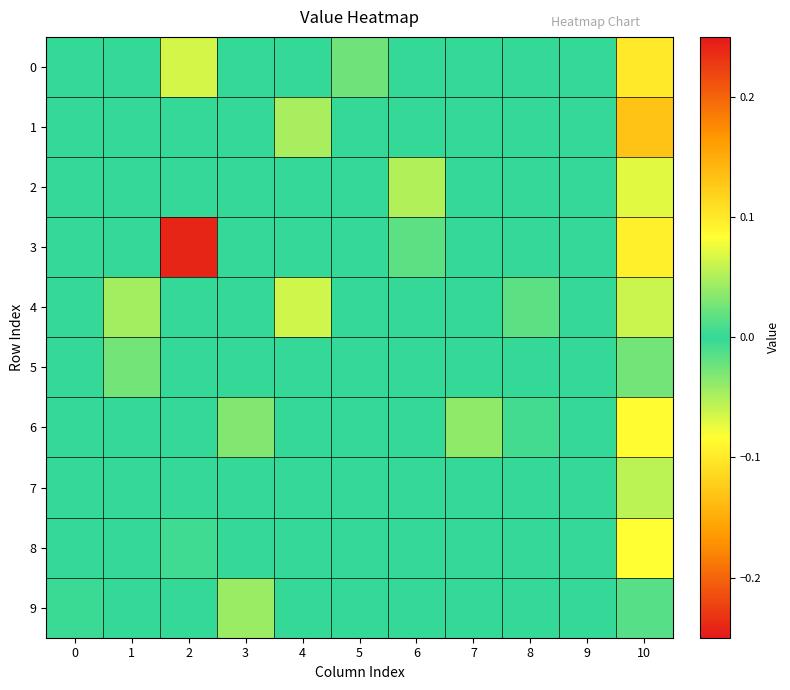

Reading left to right, transcribe all the data shown in this chart.

0: 0=0.0	1=0.0	2=0.1	3=0.0	4=0.0	5=0.0	6=0.0	7=0.0	8=0.0	9=0.0	10=0.1
1: 0=0.0	1=0.0	2=0.0	3=0.0	4=-0.0	5=0.0	6=0.0	7=0.0	8=0.0	9=0.0	10=-0.1
2: 0=0.0	1=0.0	2=0.0	3=0.0	4=0.0	5=0.0	6=-0.1	7=0.0	8=0.0	9=0.0	10=-0.1
3: 0=0.0	1=0.0	2=0.2	3=0.0	4=0.0	5=0.0	6=0.0	7=0.0	8=0.0	9=0.0	10=-0.1
4: 0=0.0	1=0.0	2=0.0	3=0.0	4=0.1	5=0.0	6=0.0	7=0.0	8=-0.0	9=0.0	10=-0.1
5: 0=0.0	1=0.0	2=0.0	3=0.0	4=0.0	5=0.0	6=0.0	7=0.0	8=0.0	9=0.0	10=0.0
6: 0=0.0	1=0.0	2=0.0	3=0.0	4=0.0	5=0.0	6=0.0	7=-0.0	8=-0.0	9=0.0	10=0.1
7: 0=0.0	1=0.0	2=0.0	3=0.0	4=0.0	5=0.0	6=0.0	7=0.0	8=0.0	9=0.0	10=0.1
8: 0=0.0	1=0.0	2=0.0	3=0.0	4=0.0	5=0.0	6=0.0	7=0.0	8=0.0	9=0.0	10=-0.1
9: 0=0.0	1=0.0	2=0.0	3=0.0	4=0.0	5=0.0	6=0.0	7=0.0	8=0.0	9=0.0	10=0.0